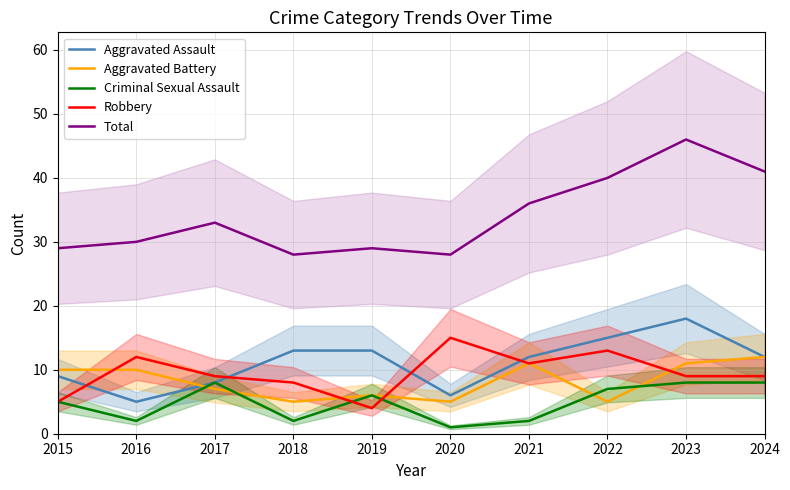

At which category does the chart reach its minimum across all series?

2020